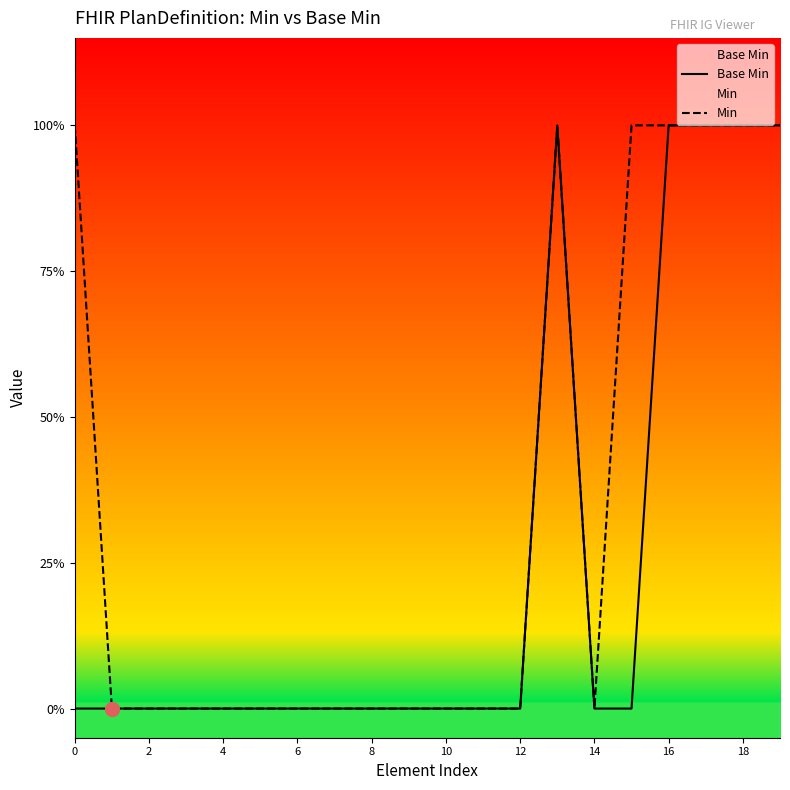

How many lines are shown in the chart?

2